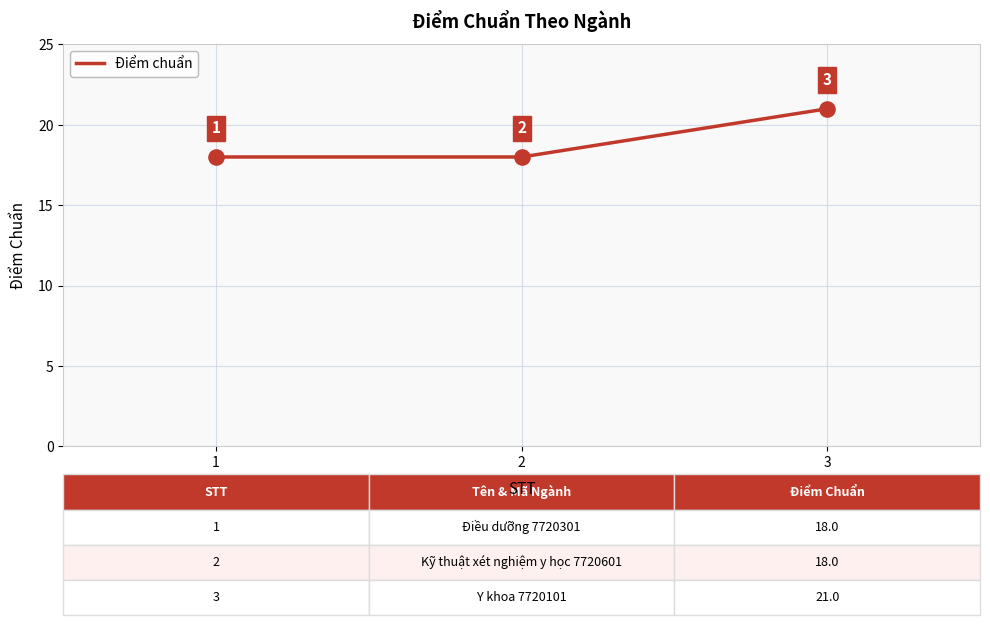

What is the ratio of the value at 2 to the value at 3?

0.9